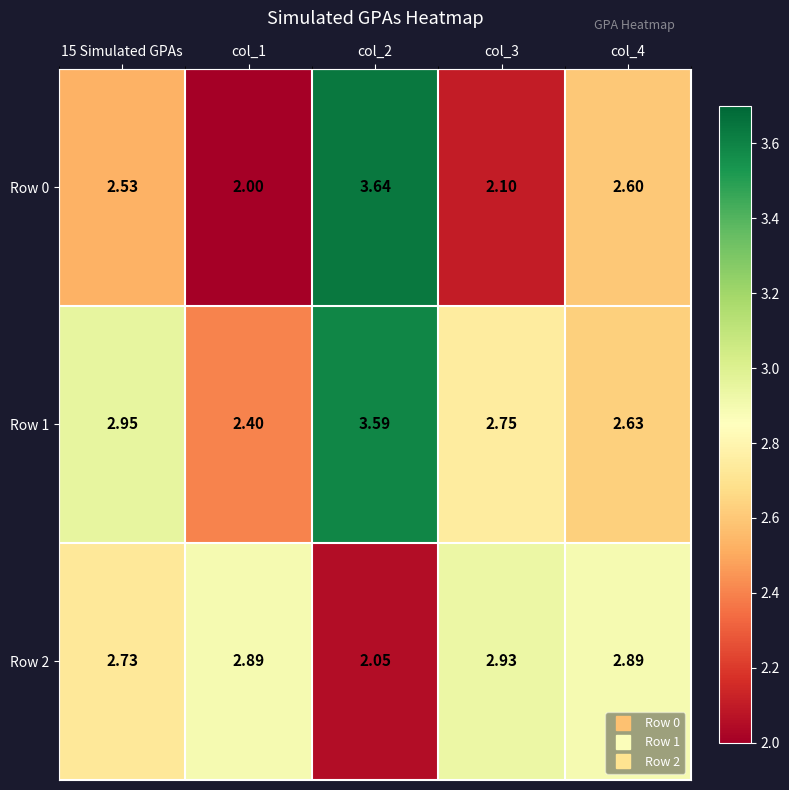

How many series are shown in this chart?

3